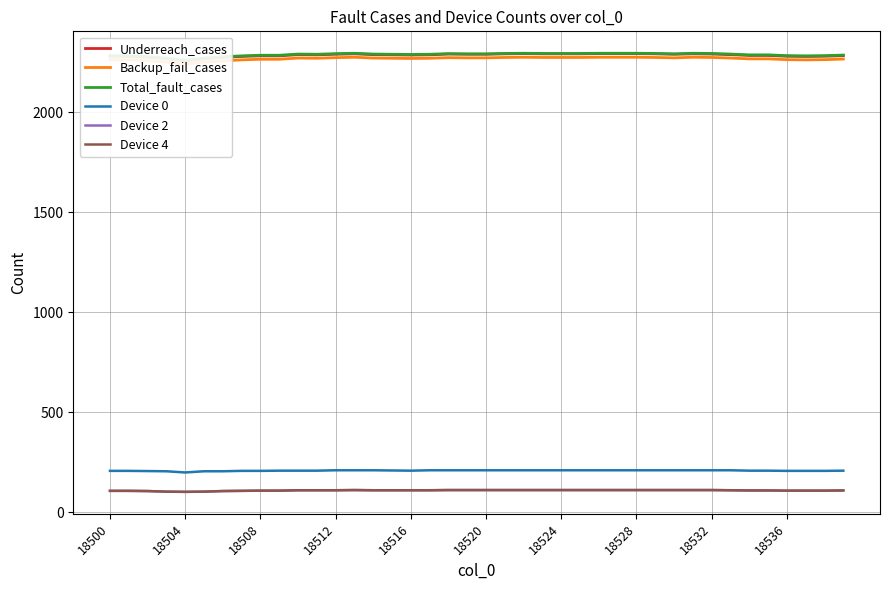

At how many categories does at least one series exceed 388?

40